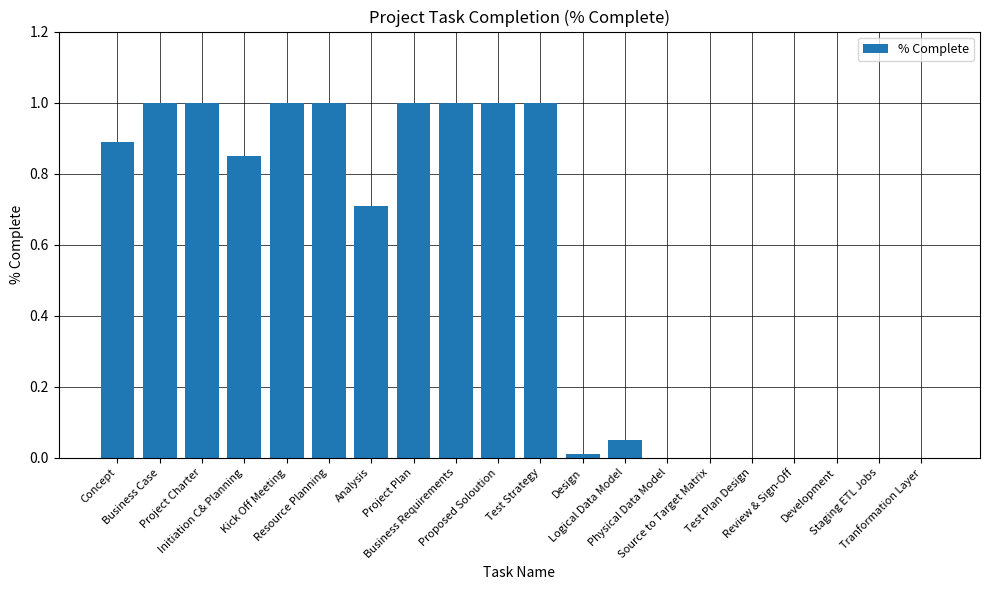

What is the sum of all values?

10.5